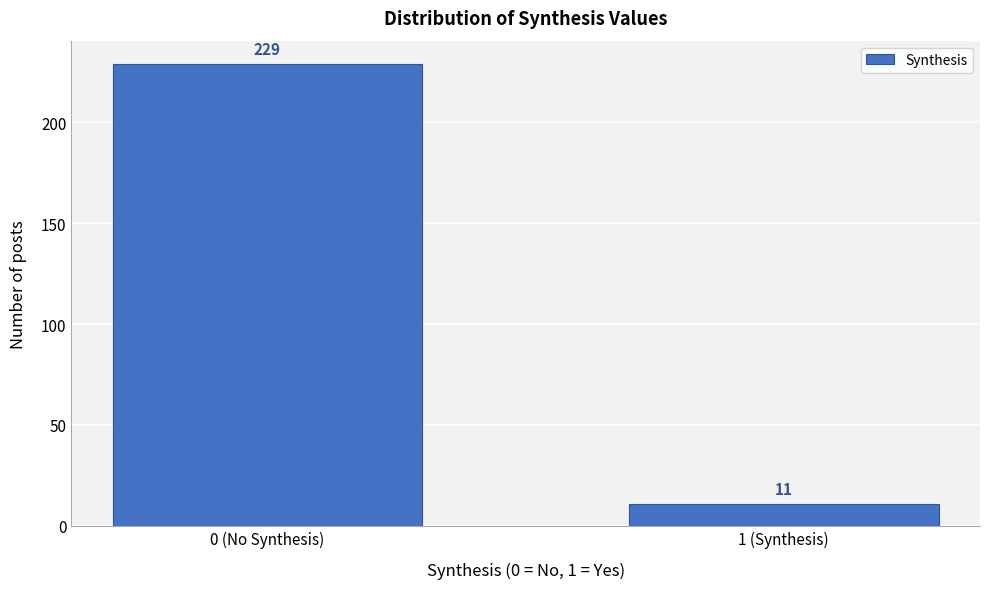

Reading right to left, what are all the values shown in this chart?

11	229